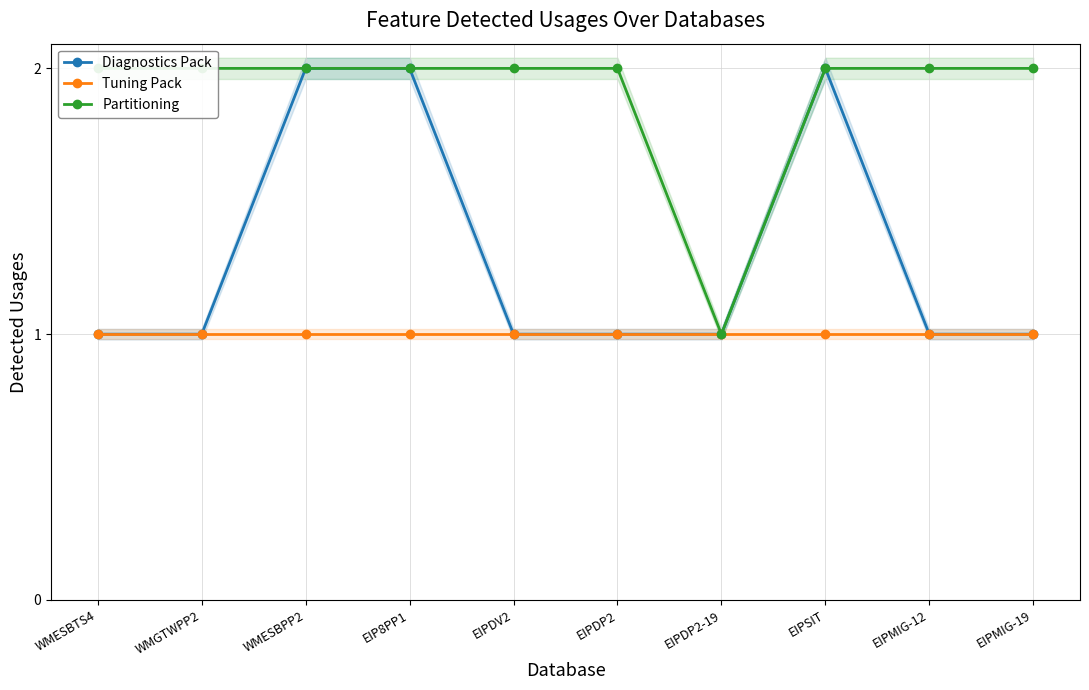

What is the average value of the Tuning Pack series?

1